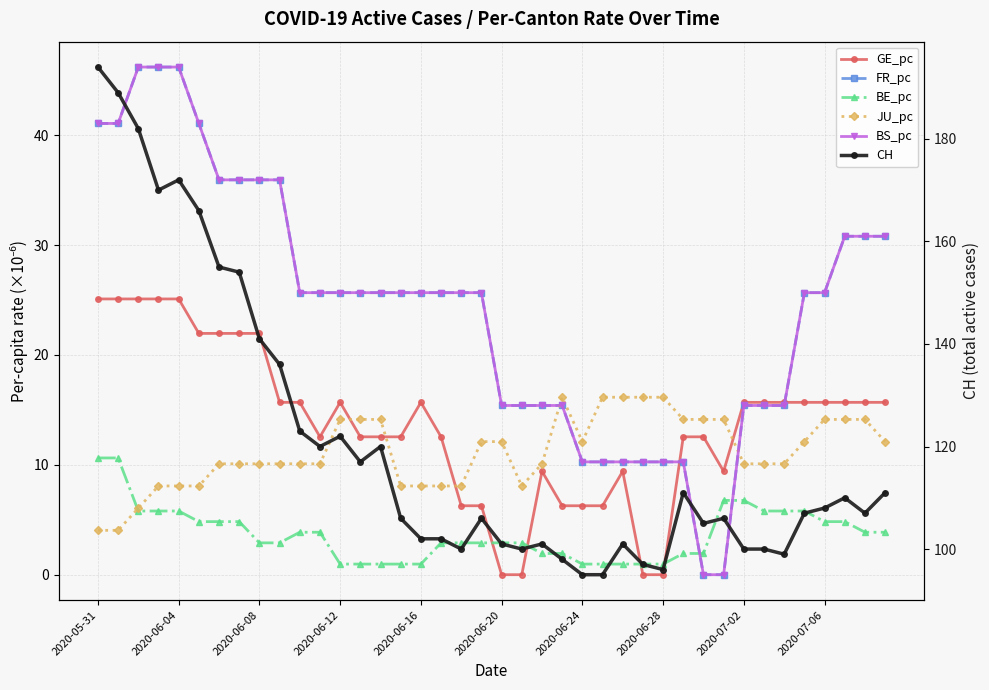

Is the value of BS_pc at 18 greater than the value of GE_pc at 23?

Yes